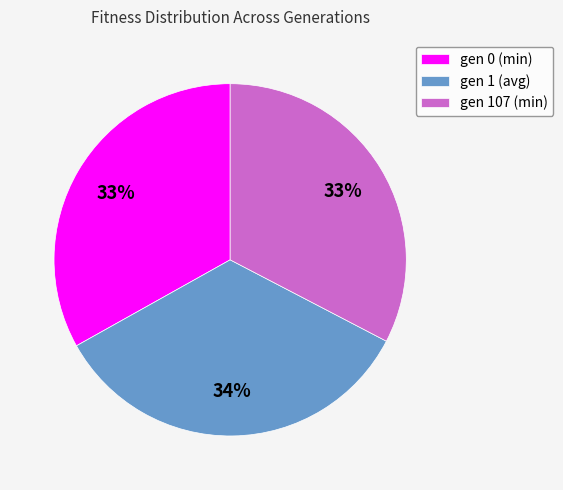

Do gen 0 (min) and gen 107 (min) together represent more than half of the pie?

Yes